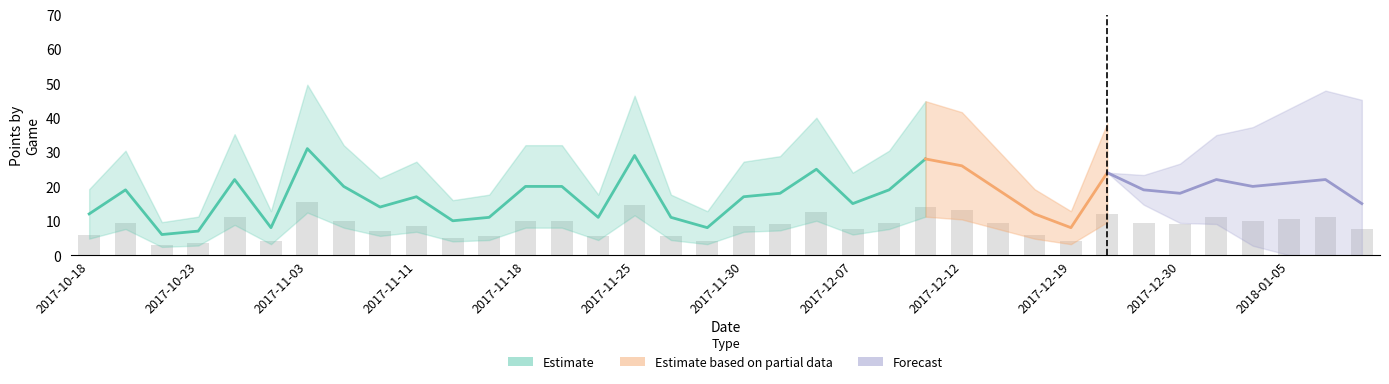

Between 2017-10-23 and 2017-12-30, which is larger?

2017-12-30